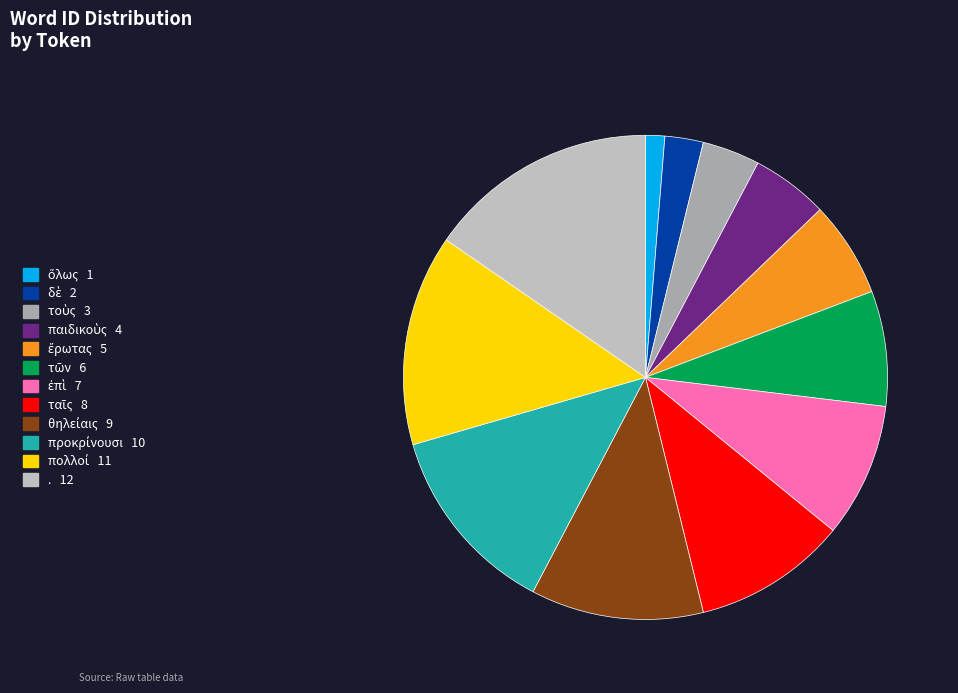

How many slices are in this pie chart?

12